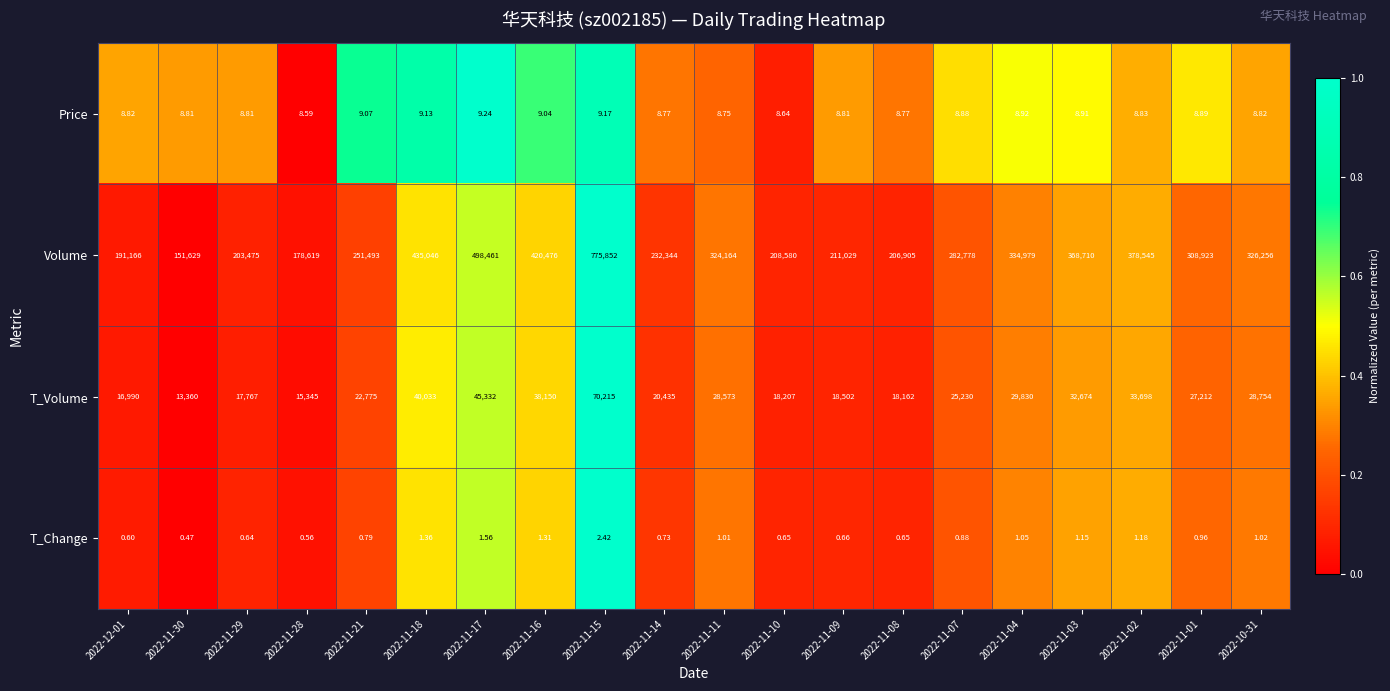

Which series has the largest total across all categories?

Volume